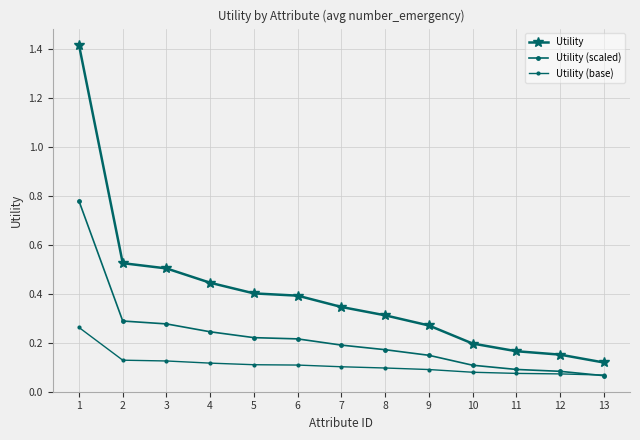

Reading right to left, list all the values displayed in this chart.

Utility: 0.1	0.2	0.2	0.2	0.3	0.3	0.3	0.4	0.4	0.4	0.5	0.5	1.4
Utility (scaled): 0.1	0.1	0.1	0.1	0.1	0.2	0.2	0.2	0.2	0.2	0.3	0.3	0.8
Utility (base): 0.1	0.1	0.1	0.1	0.1	0.1	0.1	0.1	0.1	0.1	0.1	0.1	0.3